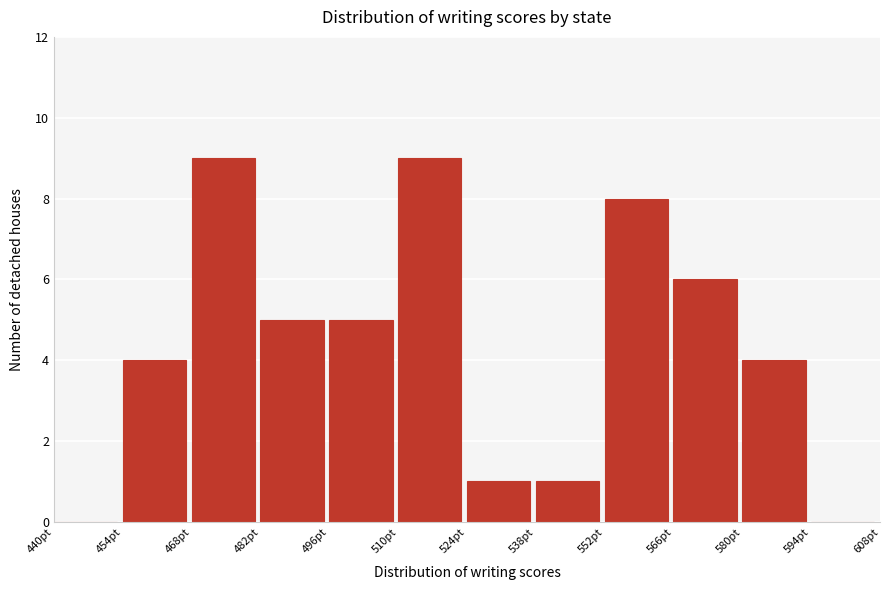

How tall is the bar that spans 482 to 496 on the x-axis? The values are not printed on the chart, so give them approximately, as read against the axis.

5